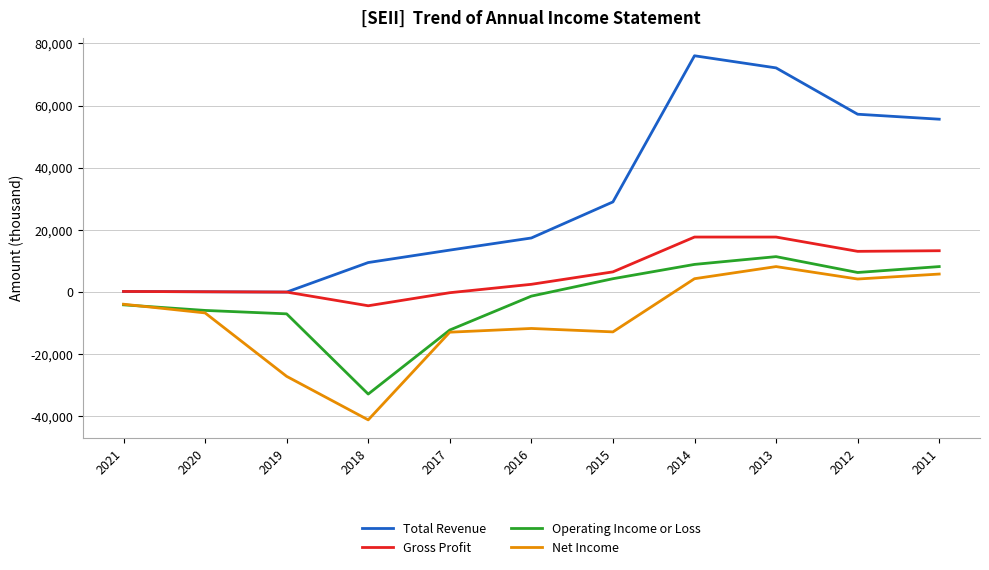

What is the spread (max minus min) of values at 2014?

71700